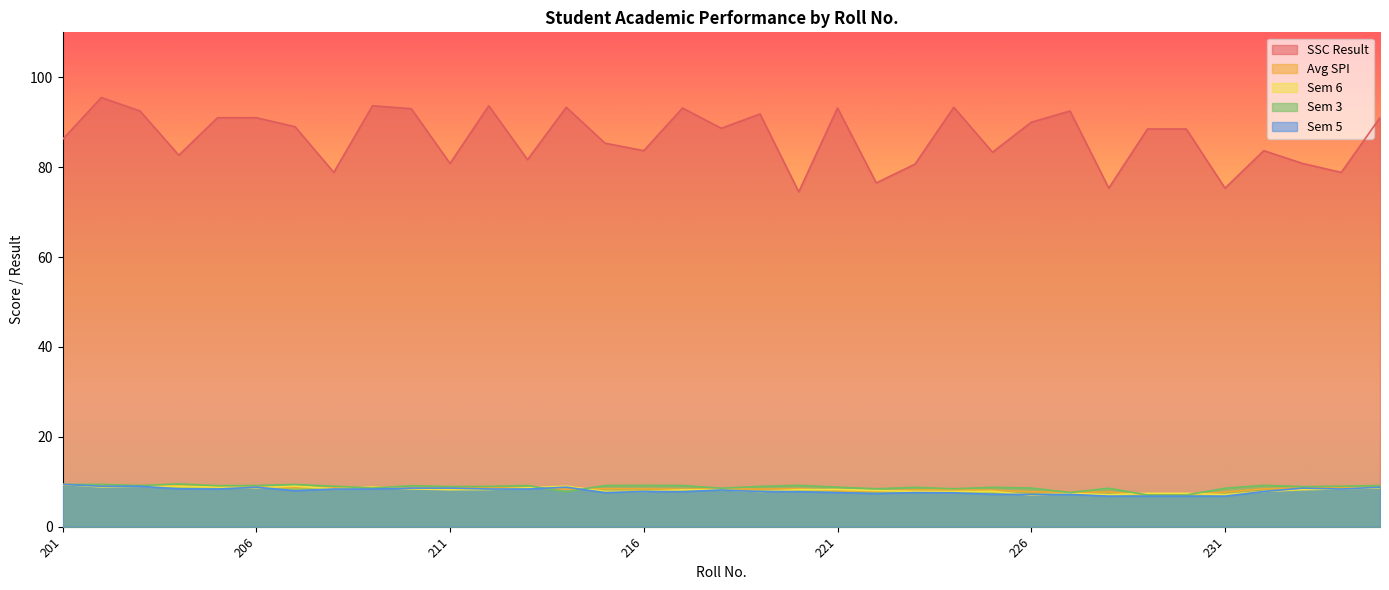

True or false: Sem 3 has more than 1 points higher than both neighbors.

True